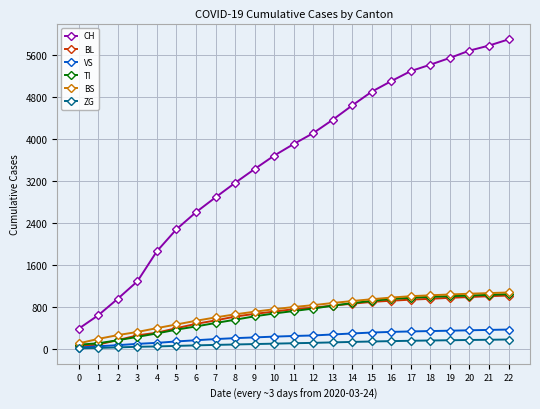

Which series has the largest total across all categories?

CH